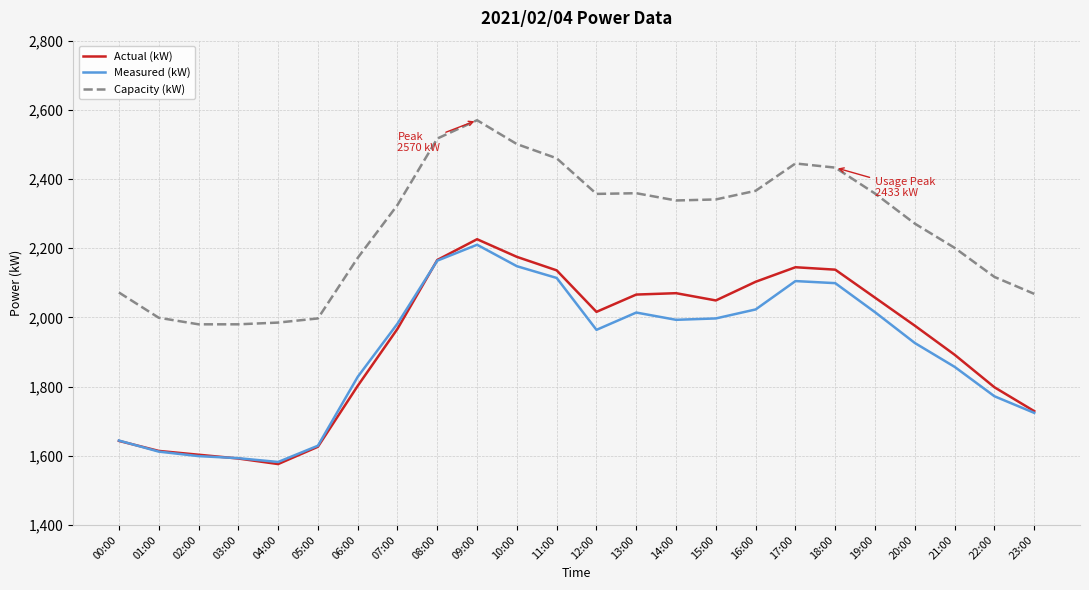

Which series has the largest range (max minus min)?

Actual (kW)